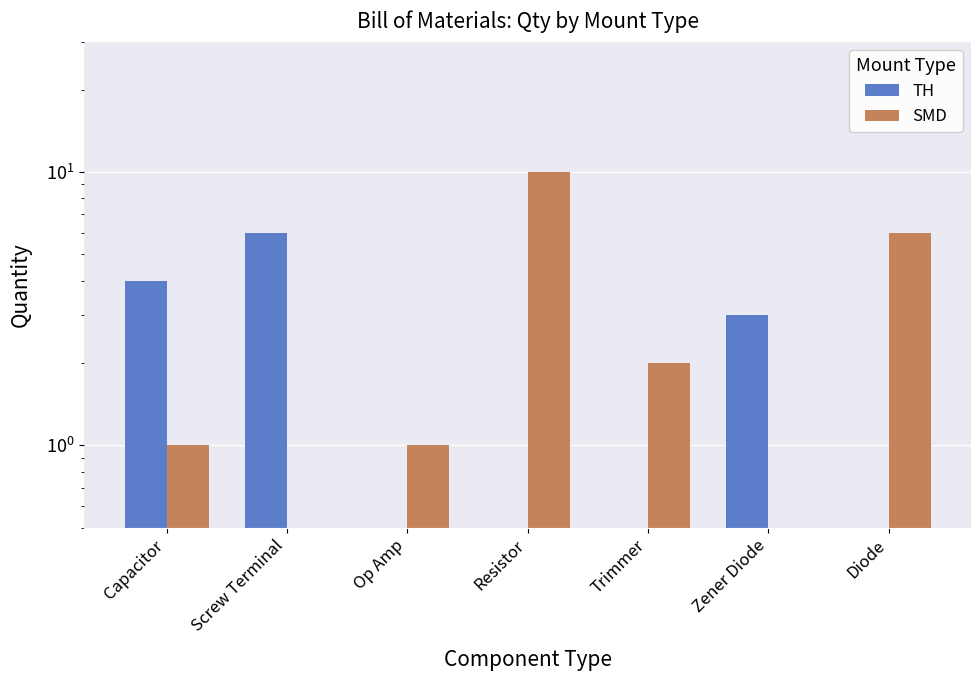

The SMD series shows 1 at Trimmer. True or false?

False